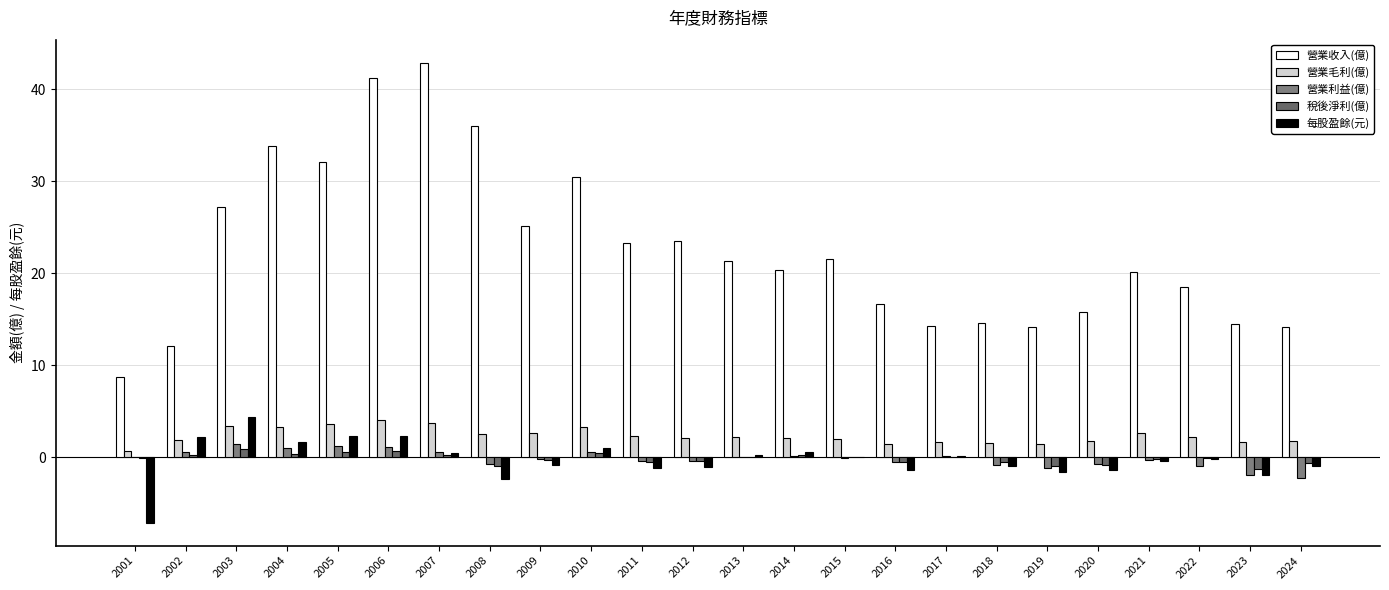

Are the bars grouped side by side (vs. stacked)?

Yes